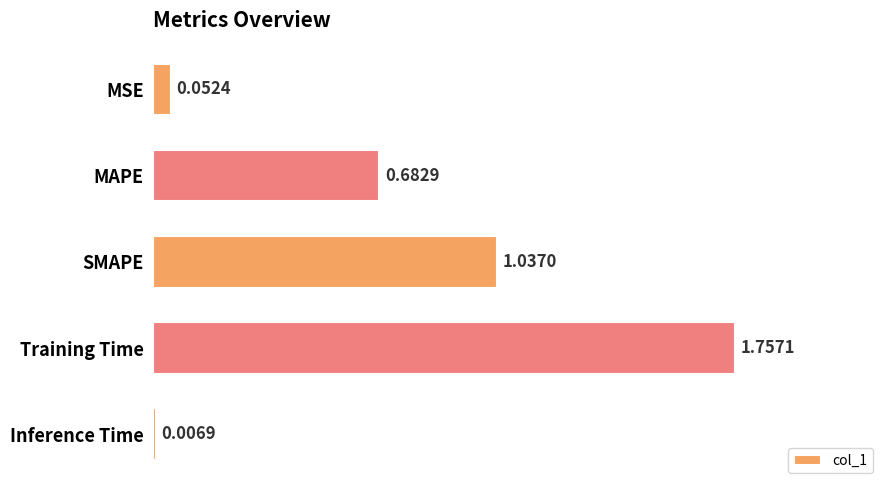

What is the difference between the maximum and second lowest values?

1.7